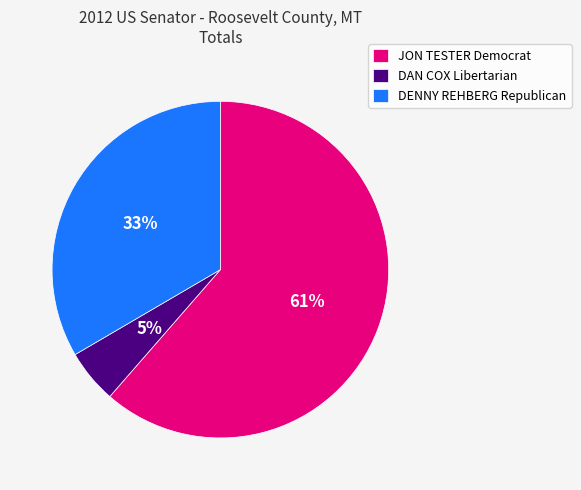

Does DENNY REHBERG Republican account for over 50% of the chart?

No